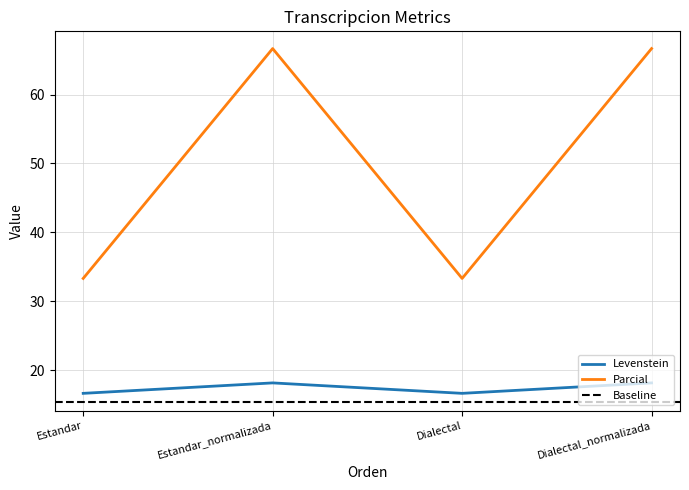

At which category is the sum across all series the highest?

Estandar_normalizada